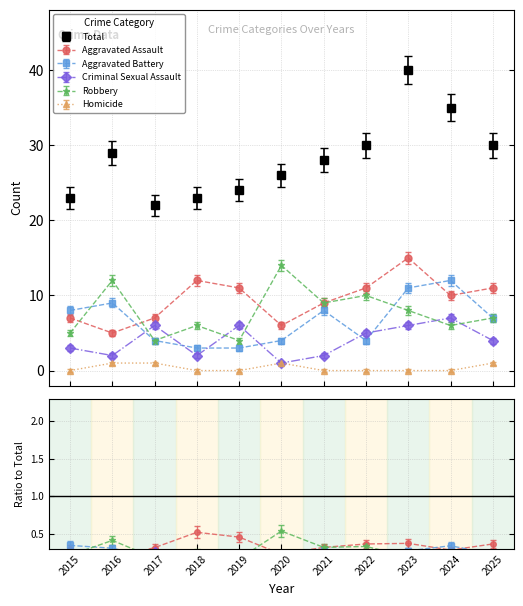

True or false: Total has a value of 24.8 at 2023.

False